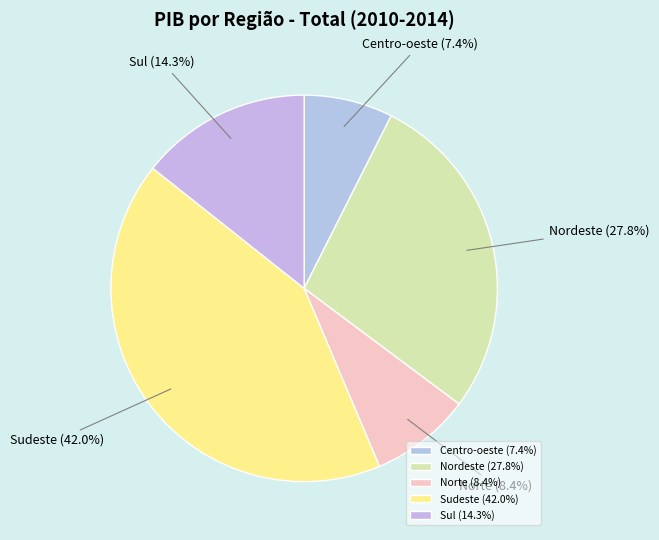

To the nearest percent, what percentage of the pie is Sudeste?

42%